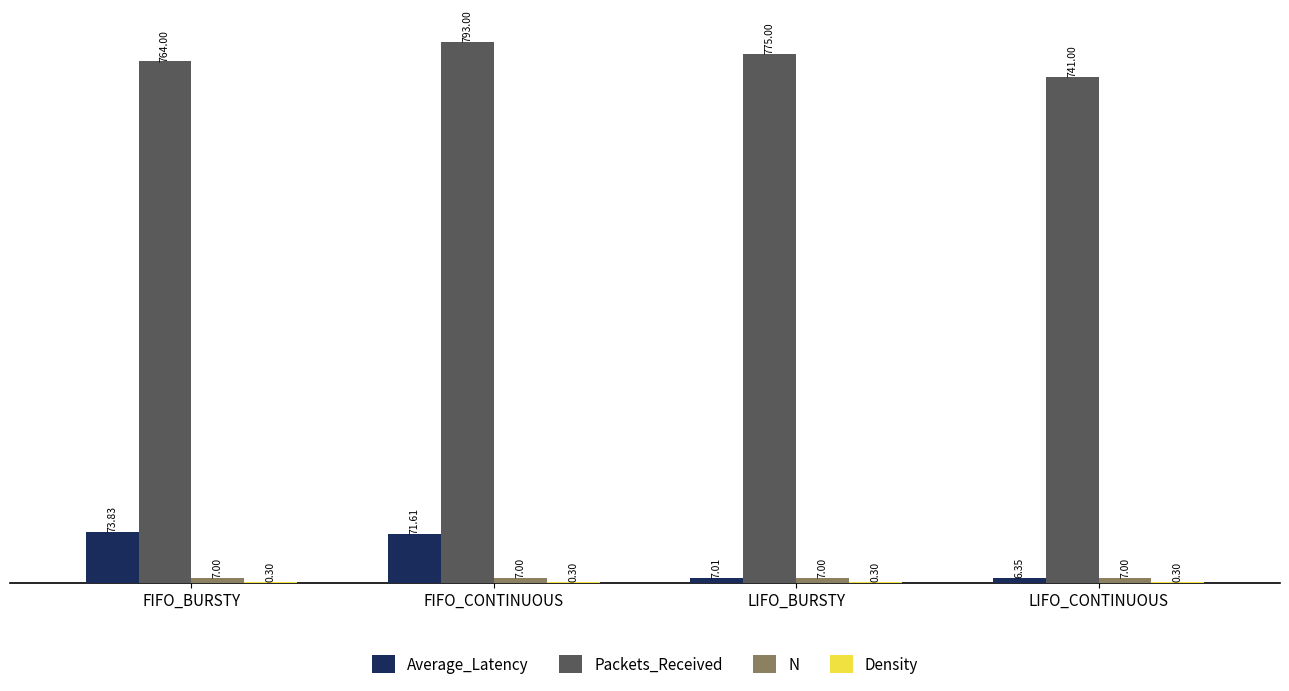

At which label does Average_Latency first exceed 71?

FIFO_BURSTY